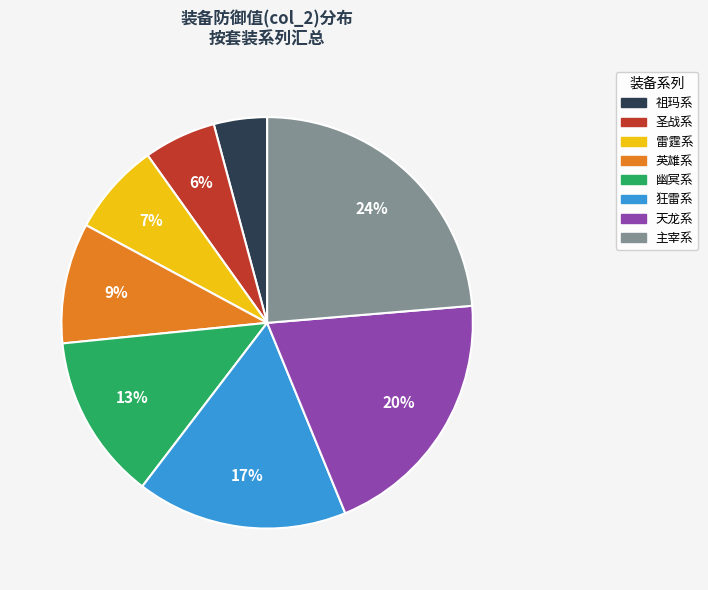

Count the number of slices in the pie.

8